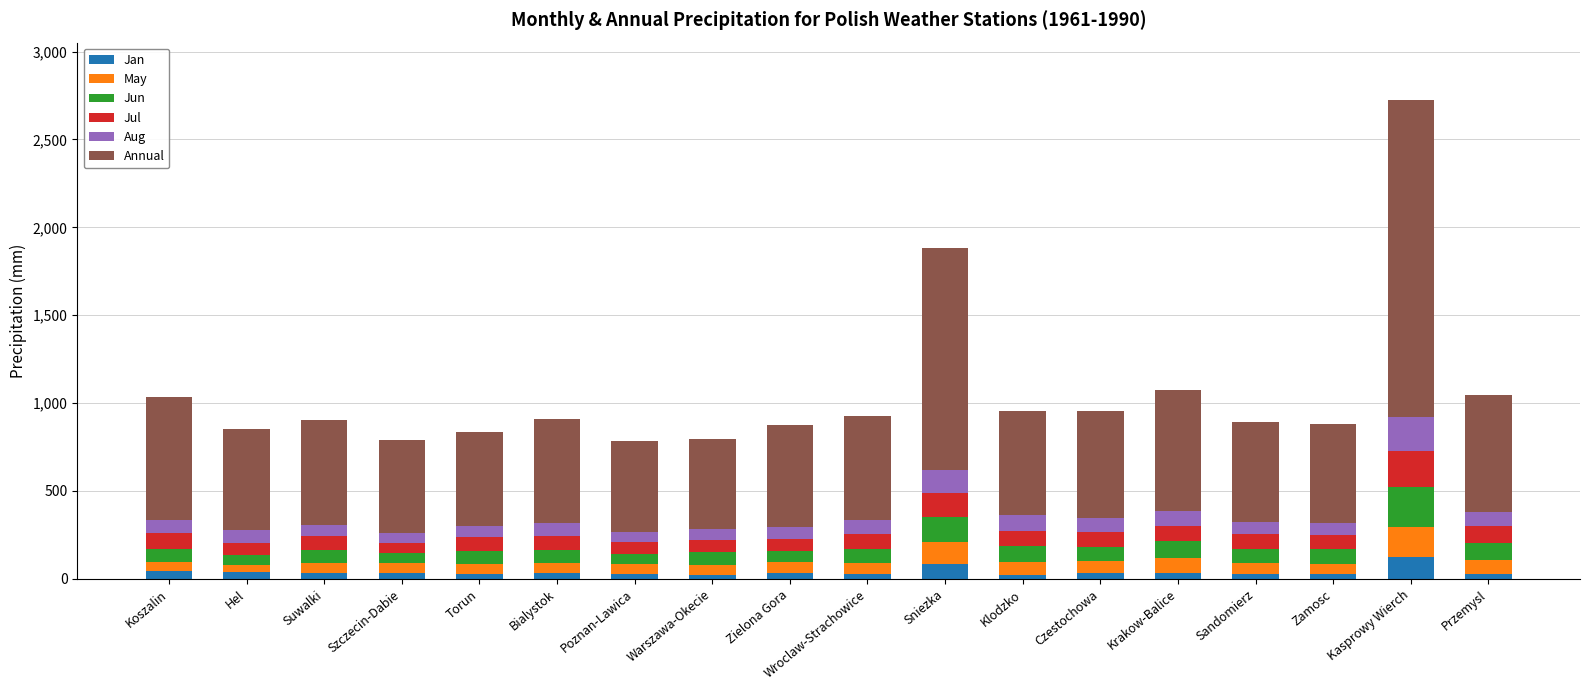

What is the total value across all series at Sniezka?

1884